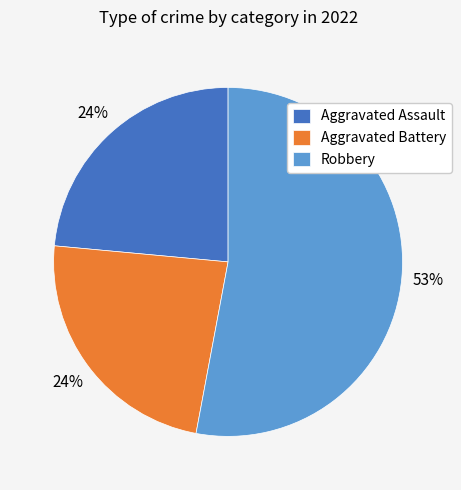

To the nearest percent, what portion does Aggravated Battery represent?

24%